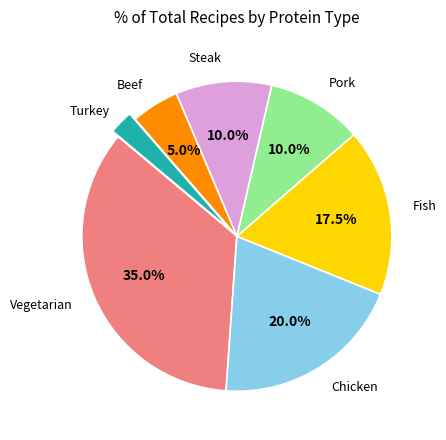

Is there a majority slice in this chart?

No